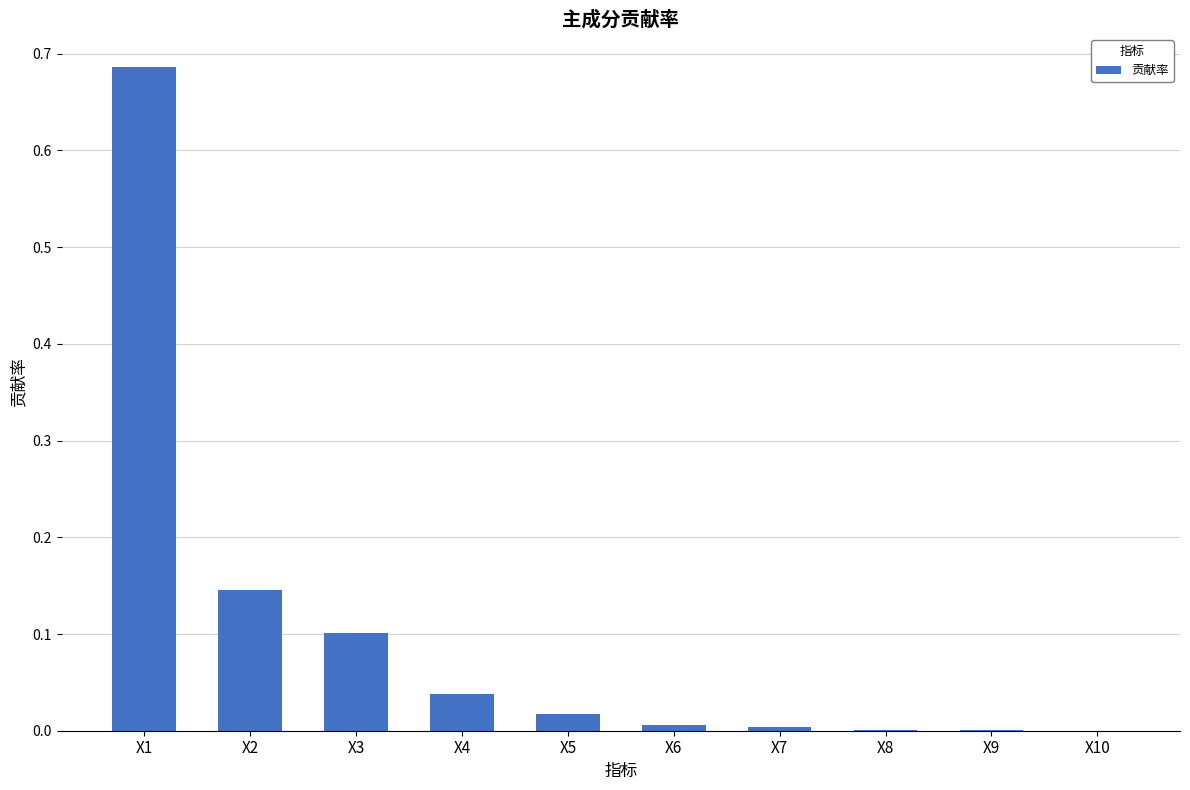

True or false: the data shows 0.1 at X3.

True